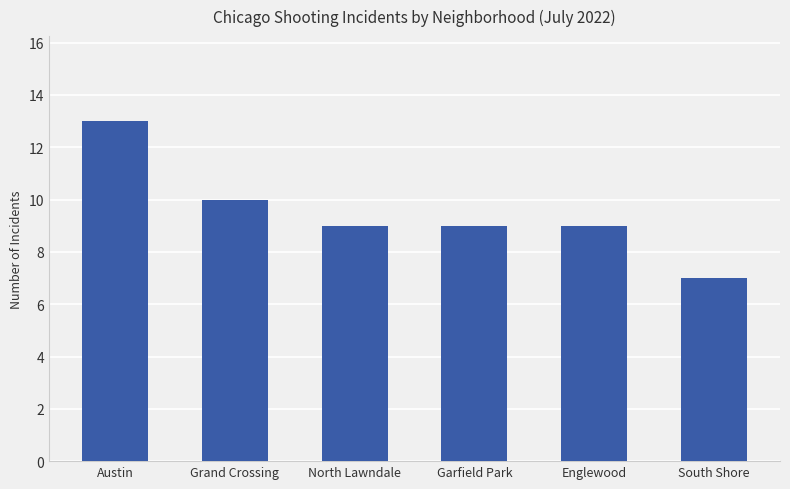

What position from the left is Garfield Park?

4